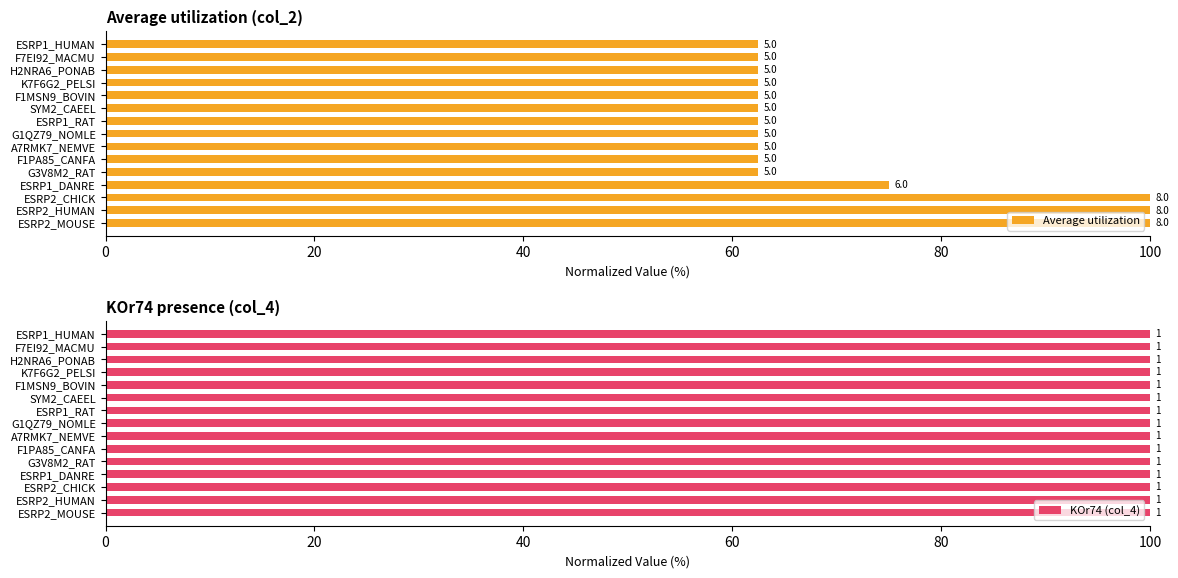

Which series has the widest spread of values?

Average utilization